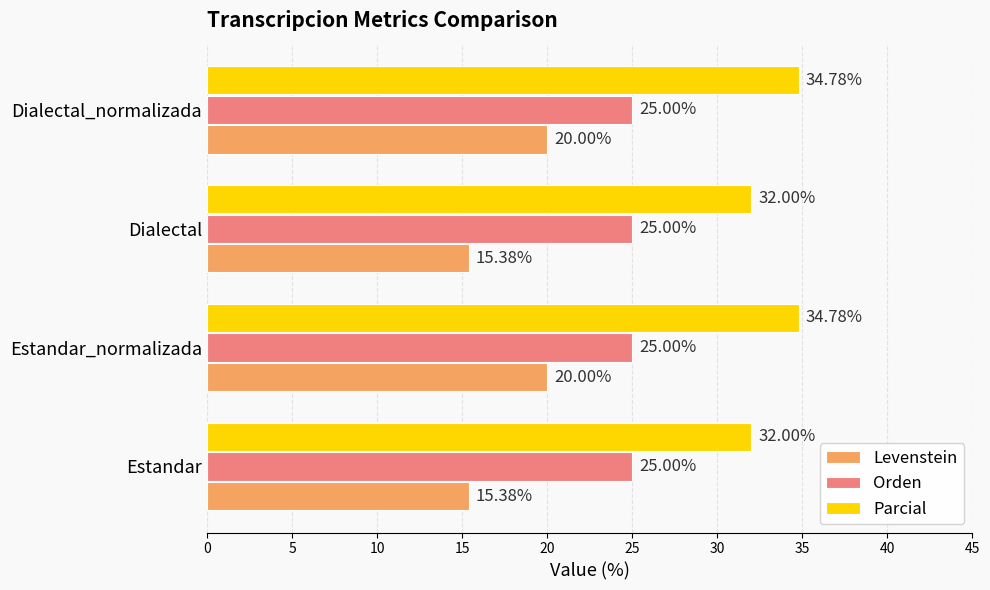

Between Estandar_normalizada and Dialectal, which series saw the biggest shift?

Levenstein